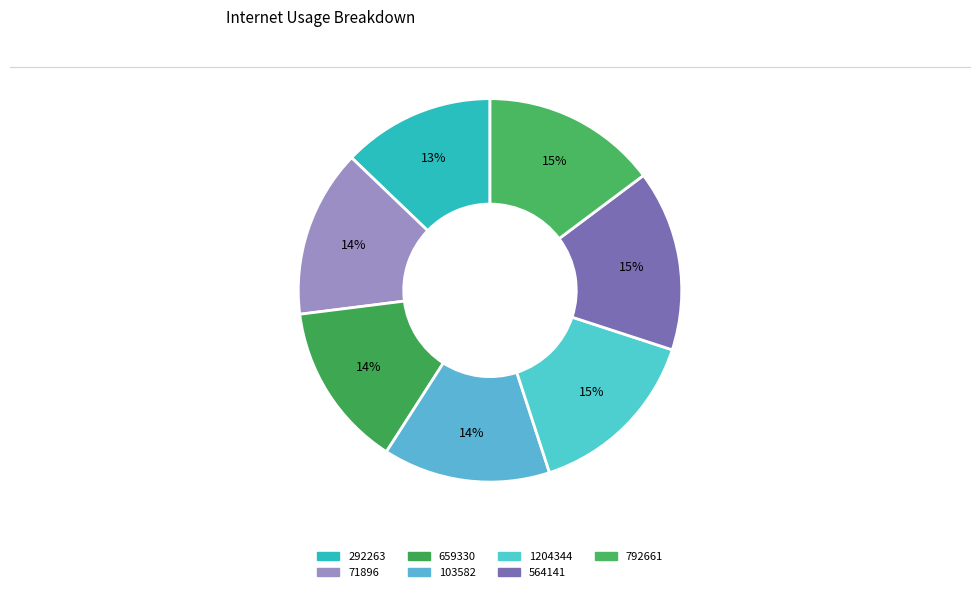

To the nearest percent, what is the average slice percentage?

14%